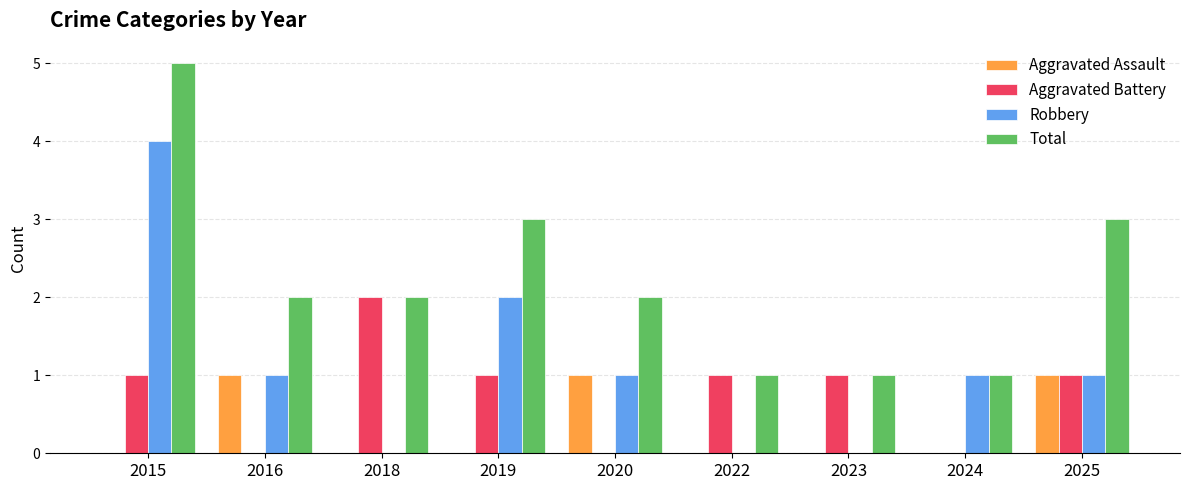

The value of Total at 2024 is 1. True or false?

True